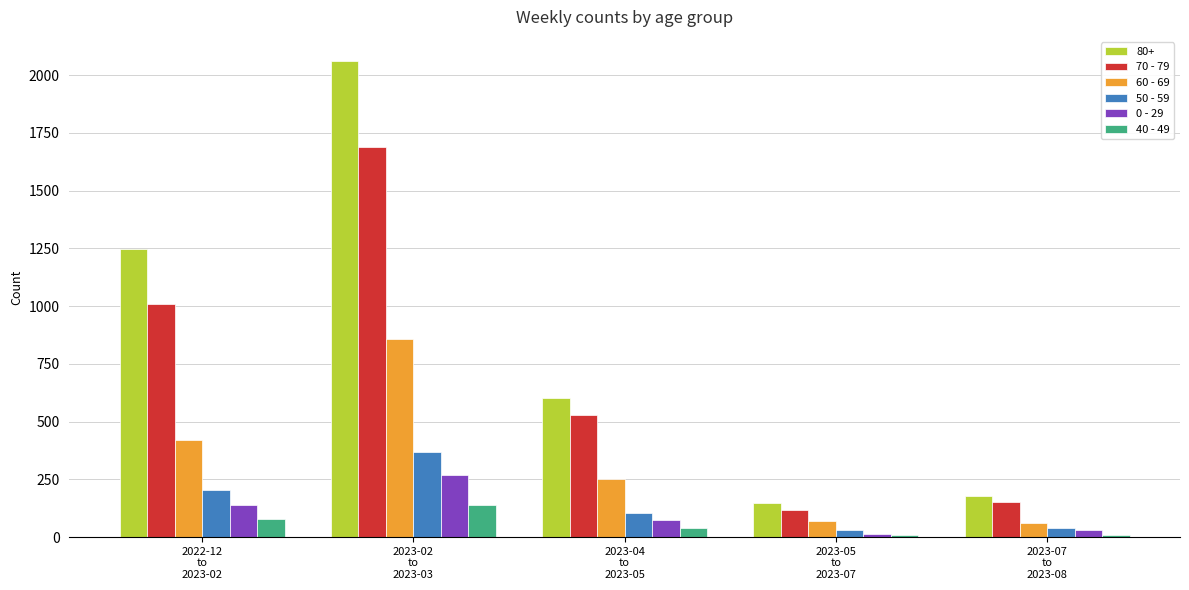

What is the difference between the second highest and second lowest values in the 40 - 49 series?

67